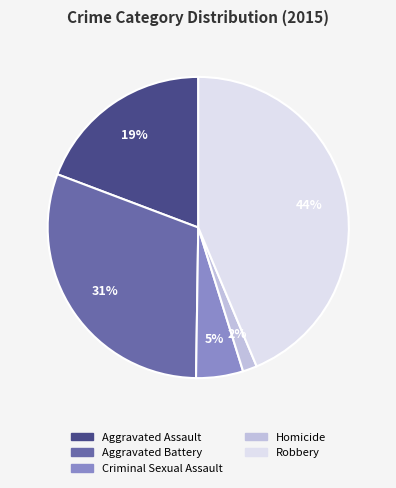

To the nearest percent, what is the combined percentage of Criminal Sexual Assault and Aggravated Battery?

36%